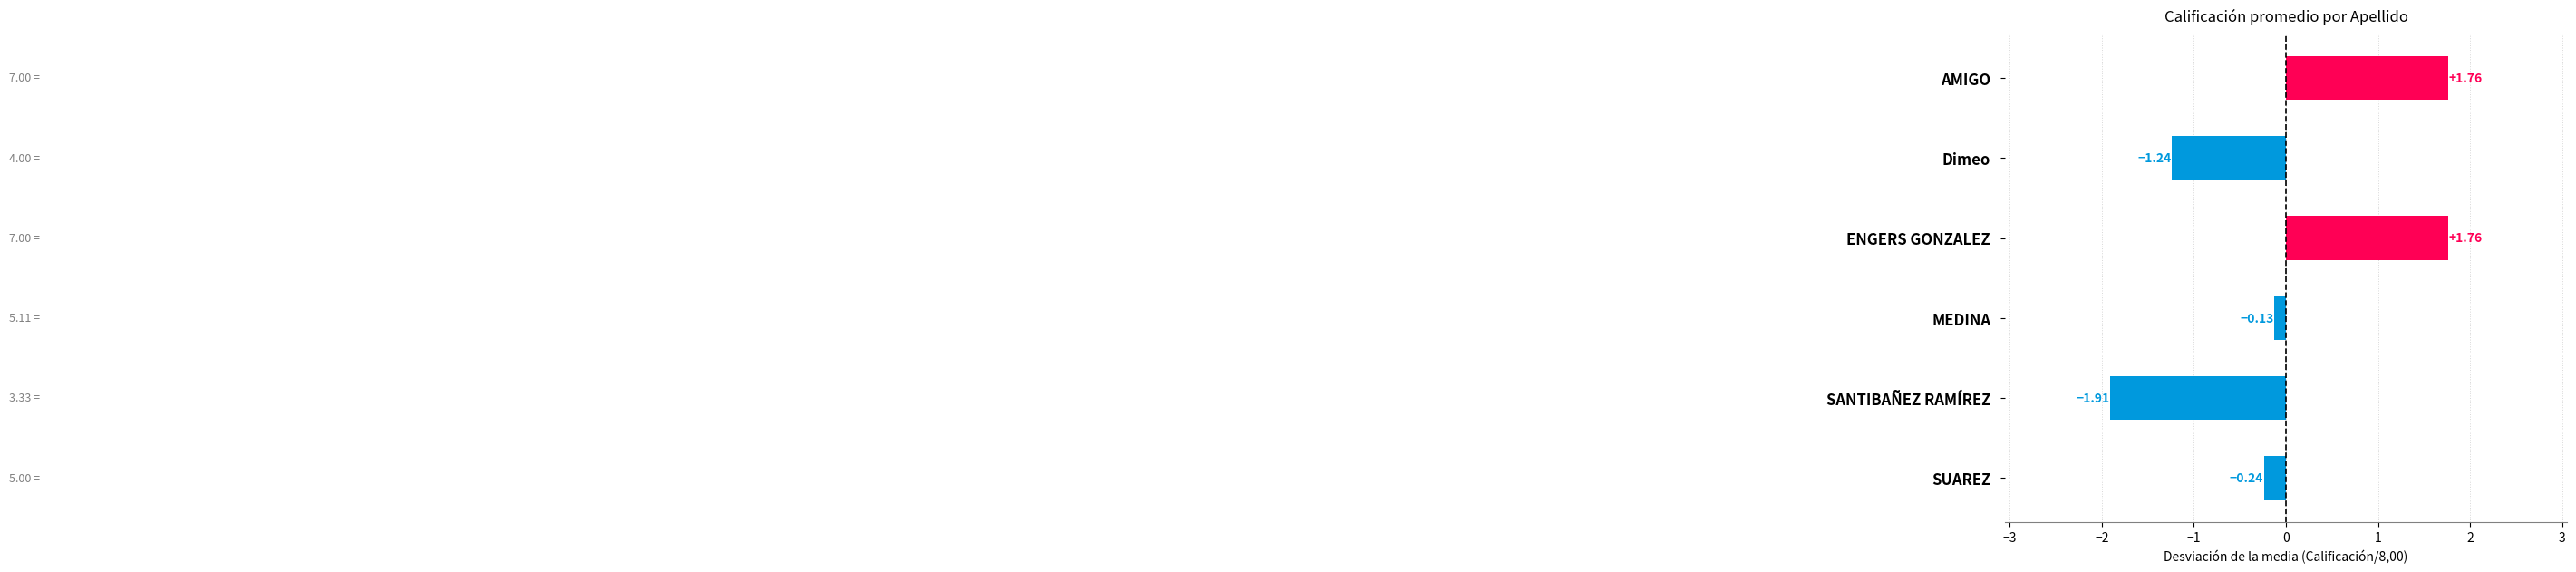

Which has a higher value, AMIGO or MEDINA?

AMIGO